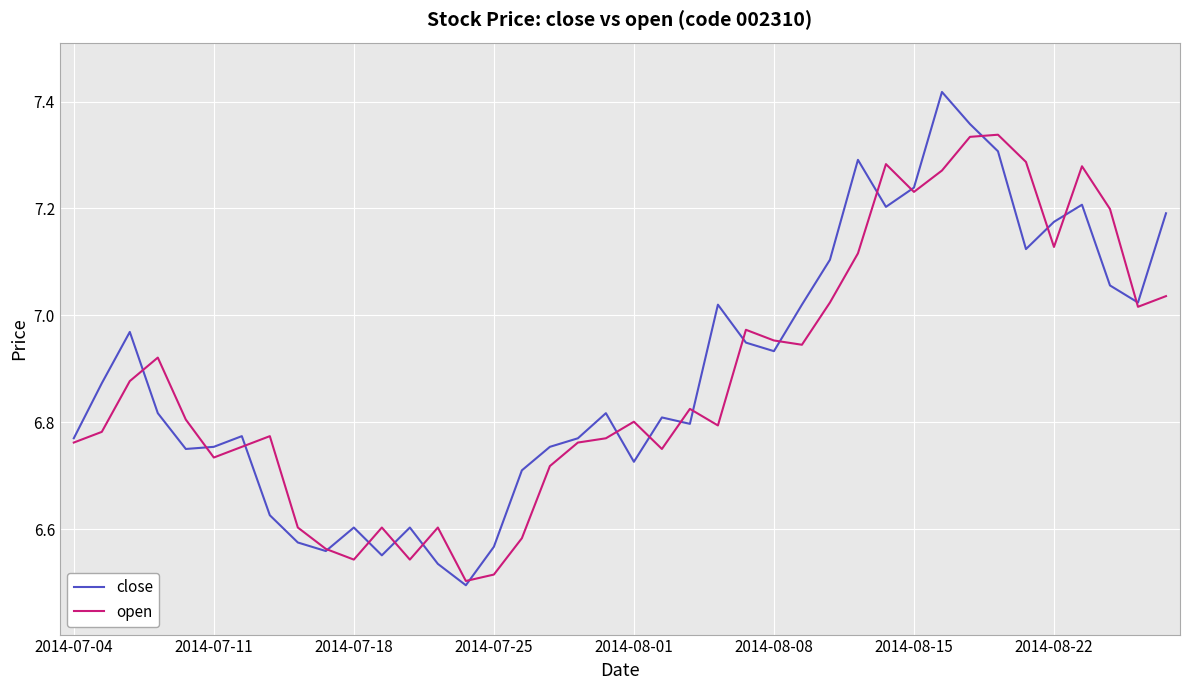

Which series has the widest spread of values?

close